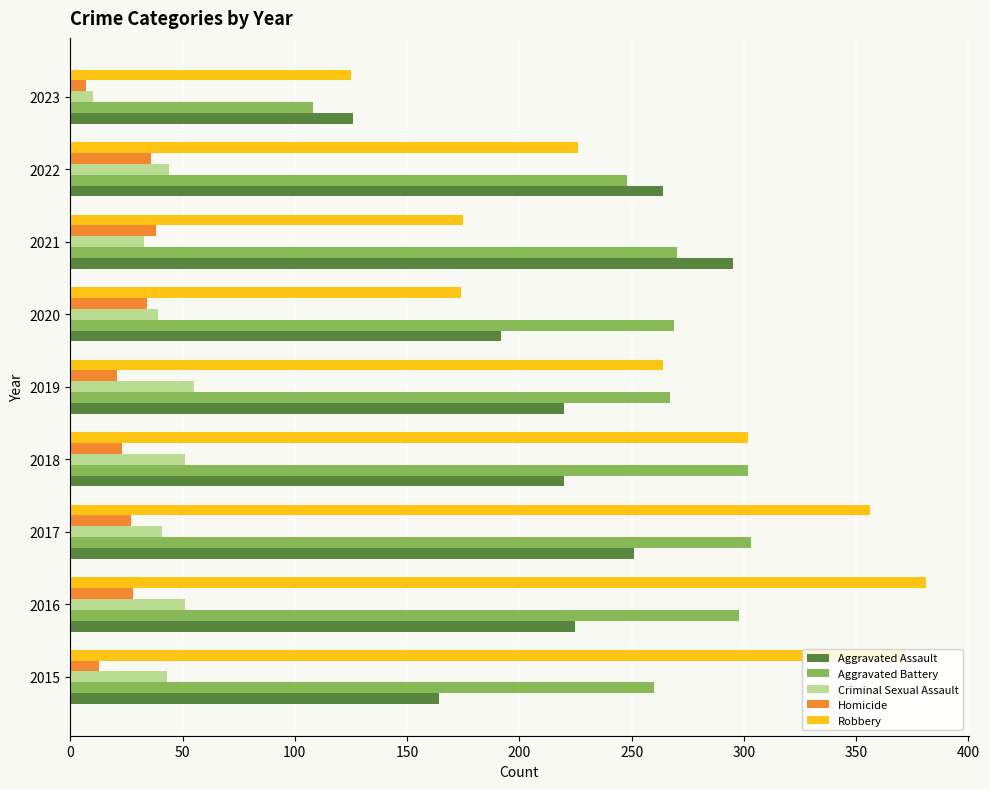

Between 2017 and 2023, which series saw the biggest shift?

Robbery